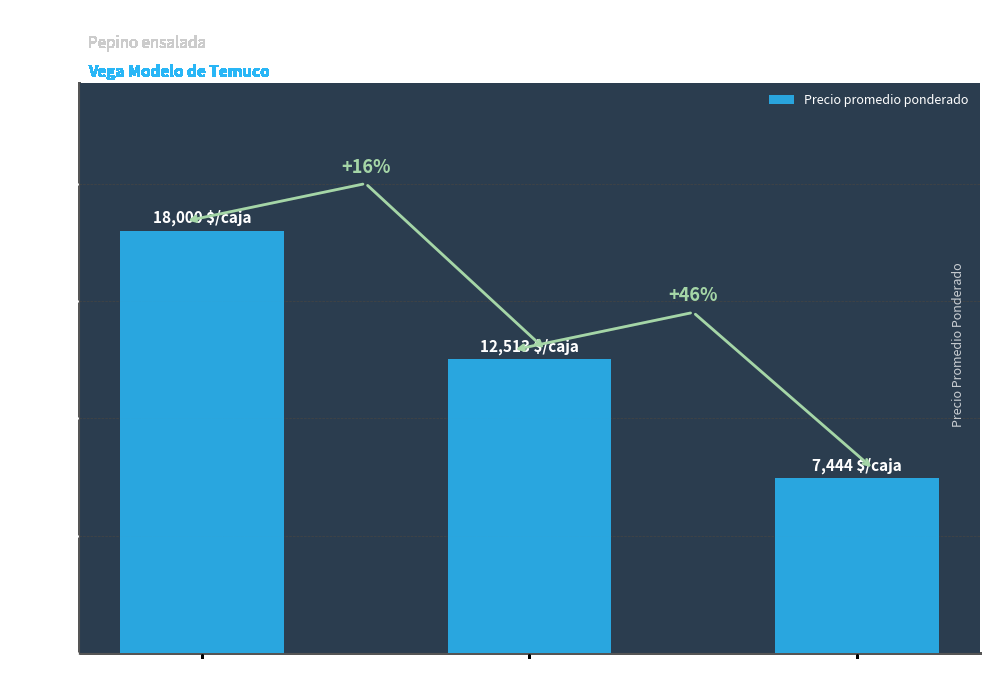

What is the change in value from Extra to Segunda?

-10556